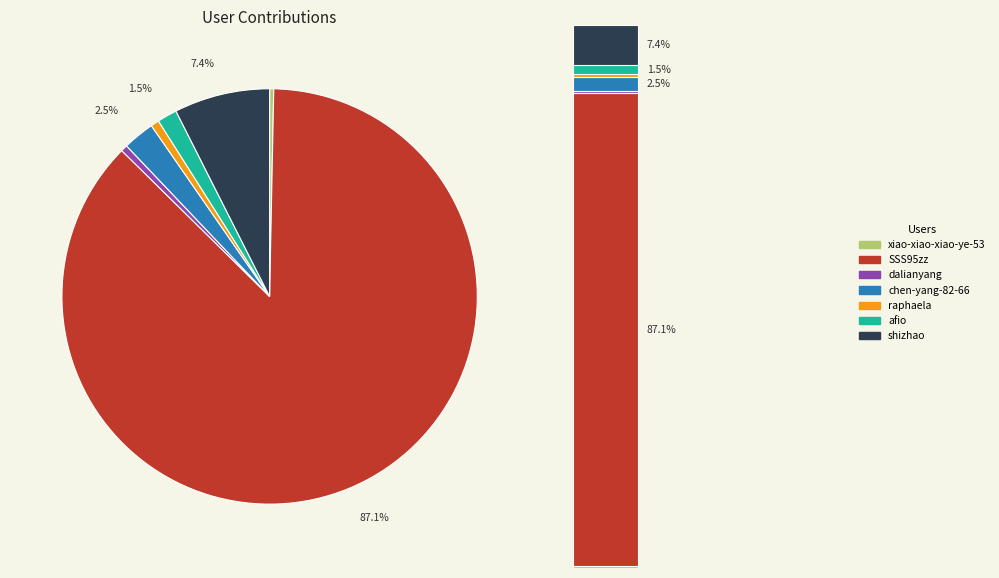

Is dalianyang the majority of the pie?

No